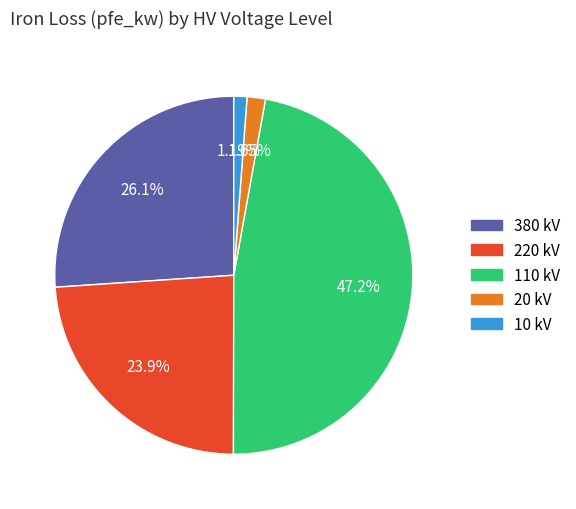

Do 110 kV and 10 kV together represent more than half of the pie?

No